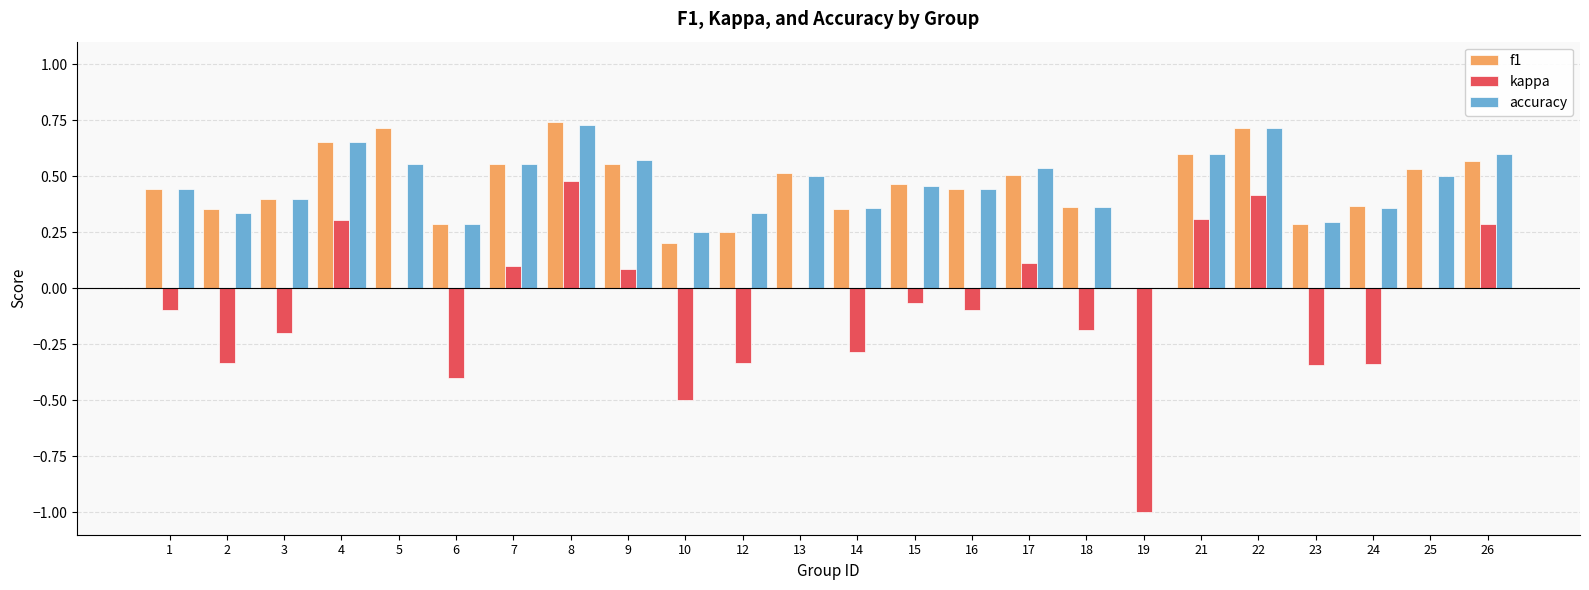

True or false: accuracy has a value of 0.1 at 6.

False